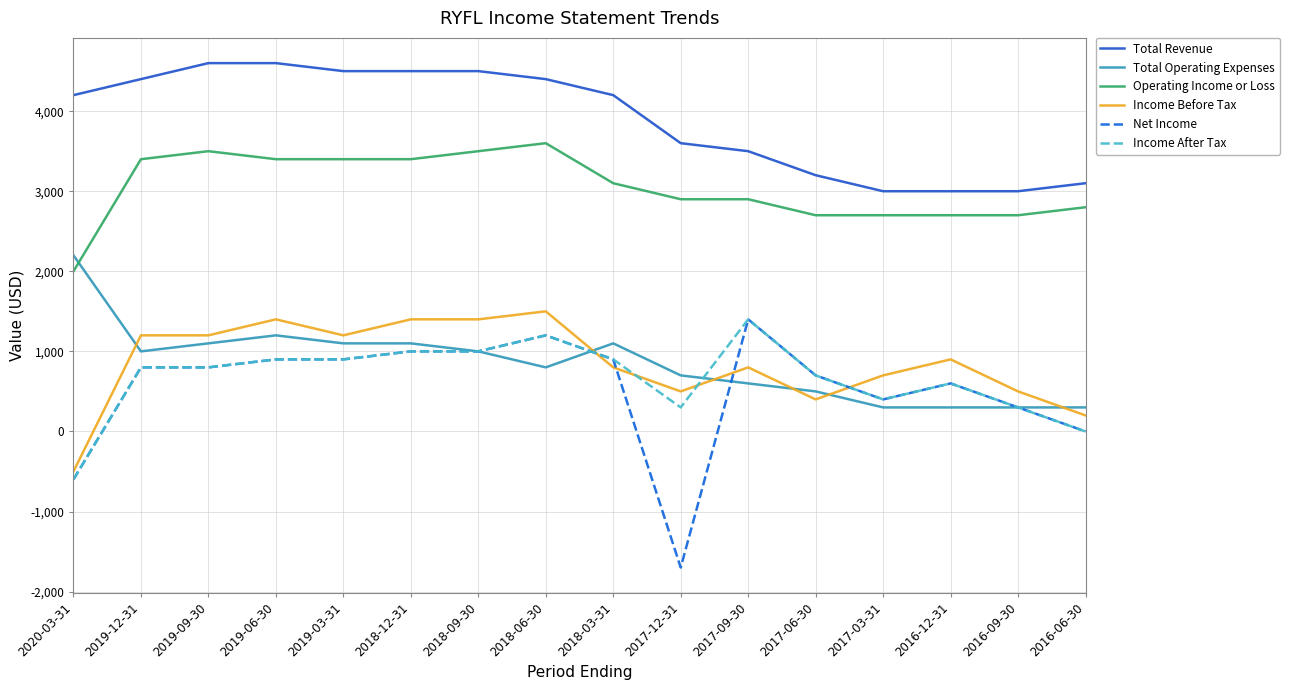

True or false: Net Income and Operating Income or Loss cross at least once.

False